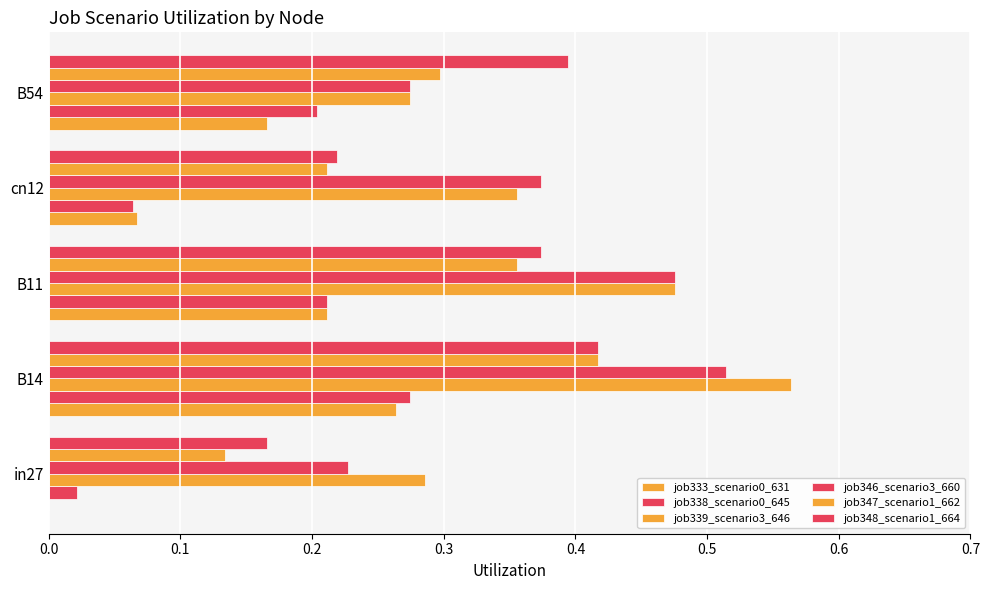

Rank the series by their maximum value, from lowest to highest.

job333_scenario0_631, job338_scenario0_645, job347_scenario1_662, job348_scenario1_664, job346_scenario3_660, job339_scenario3_646